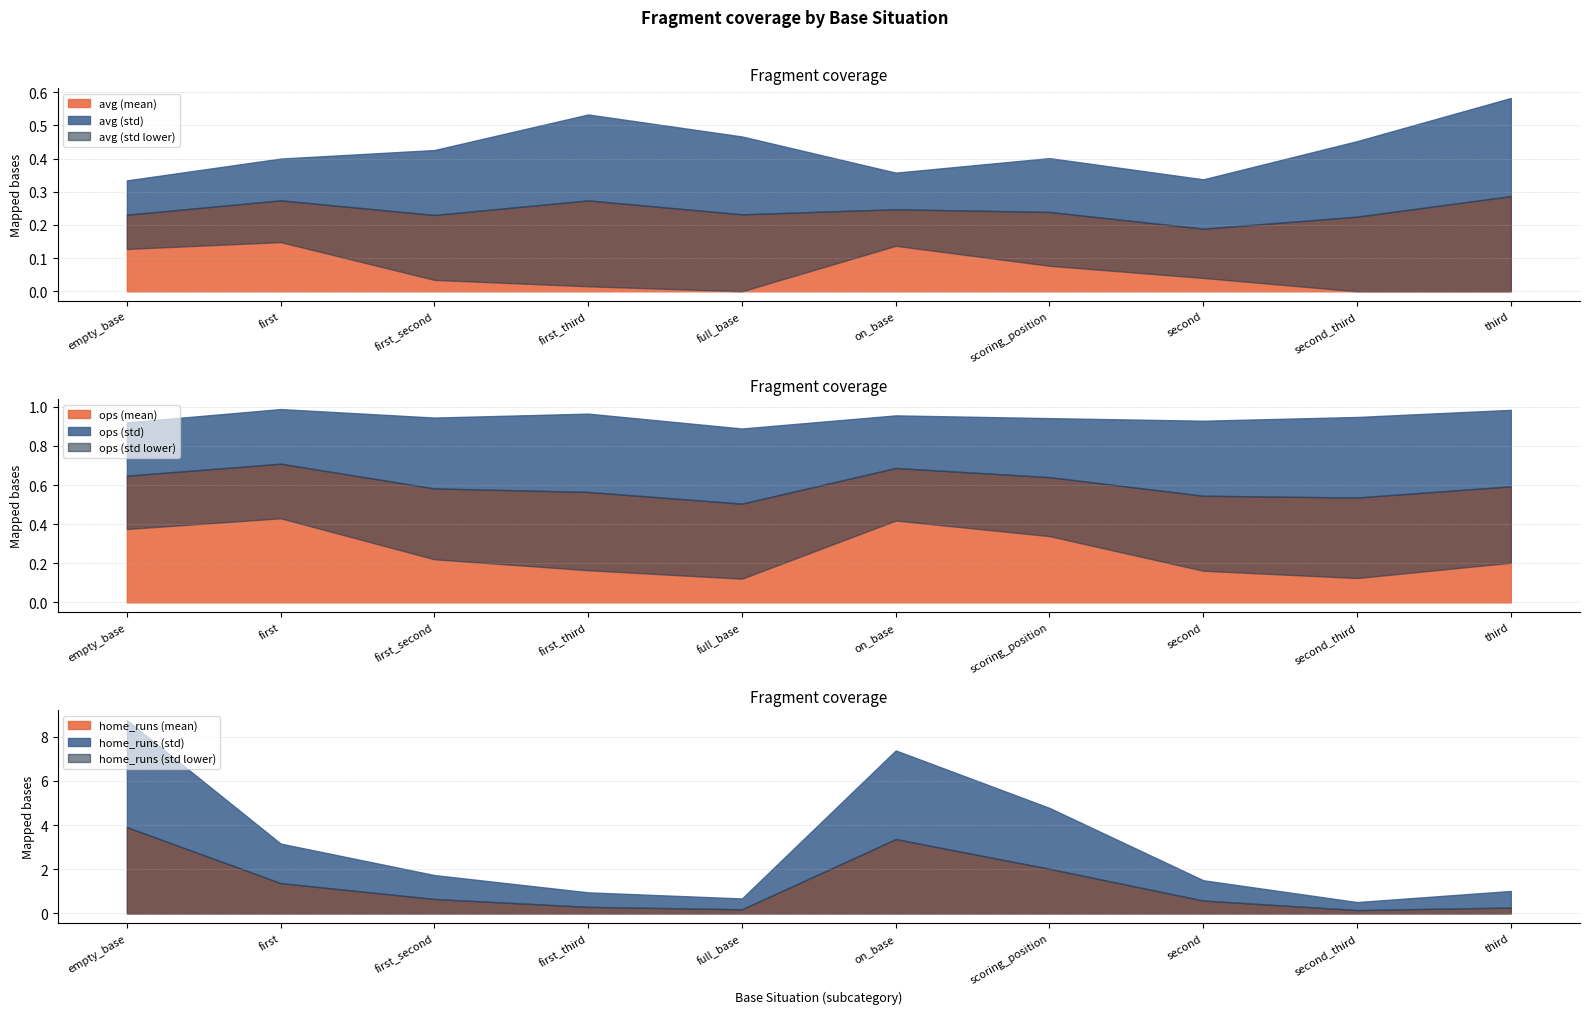

What is the value of the avg (std) point at the 6th from the left?

0.1